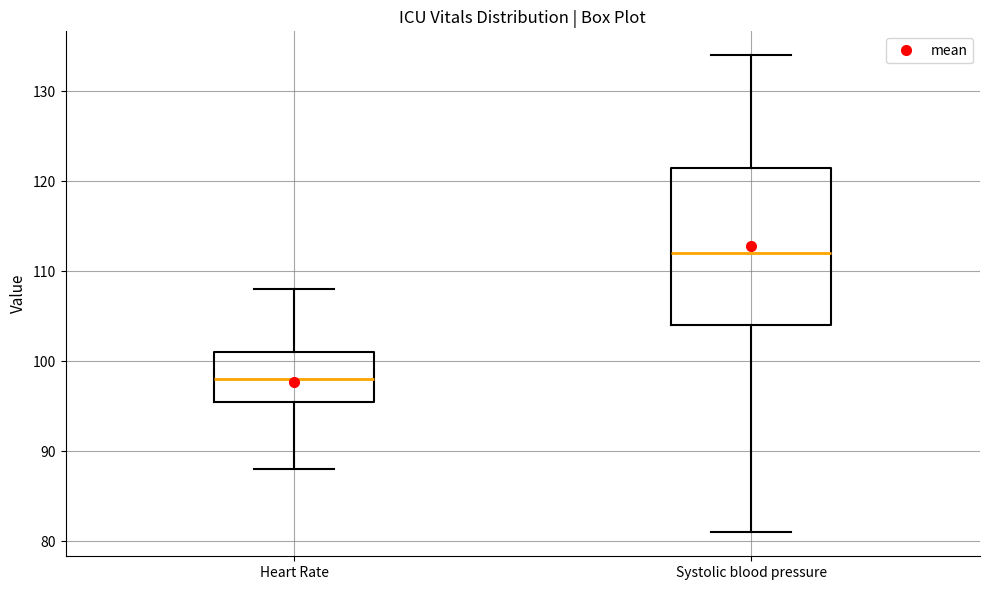

Where is the upper edge of the box for Heart Rate on the y-axis? The values are not printed on the chart, so give them approximately, as read against the axis.

101